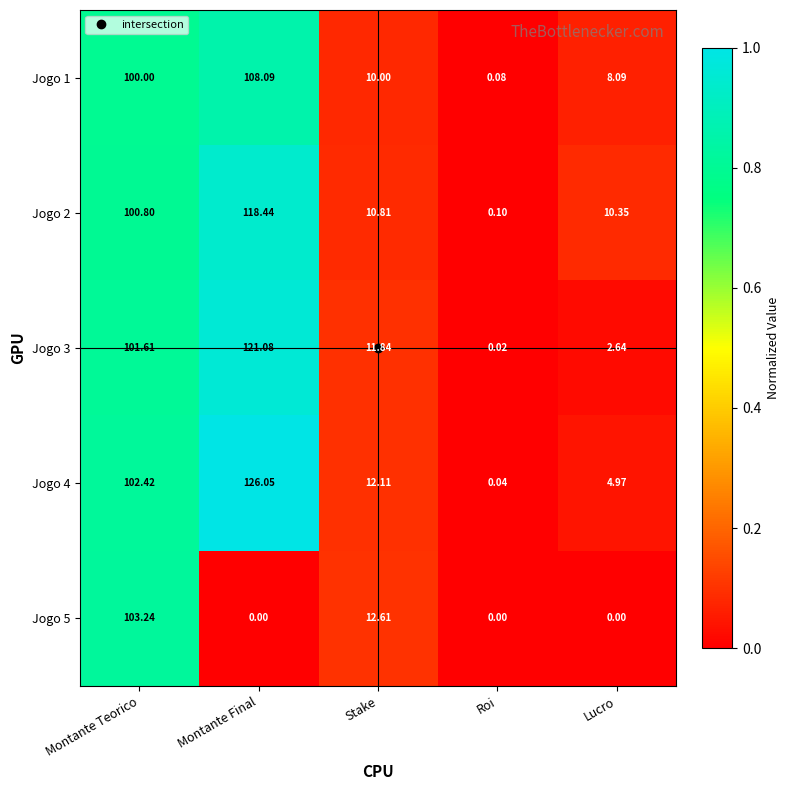

At which category is the sum across all series the highest?

Montante Teorico